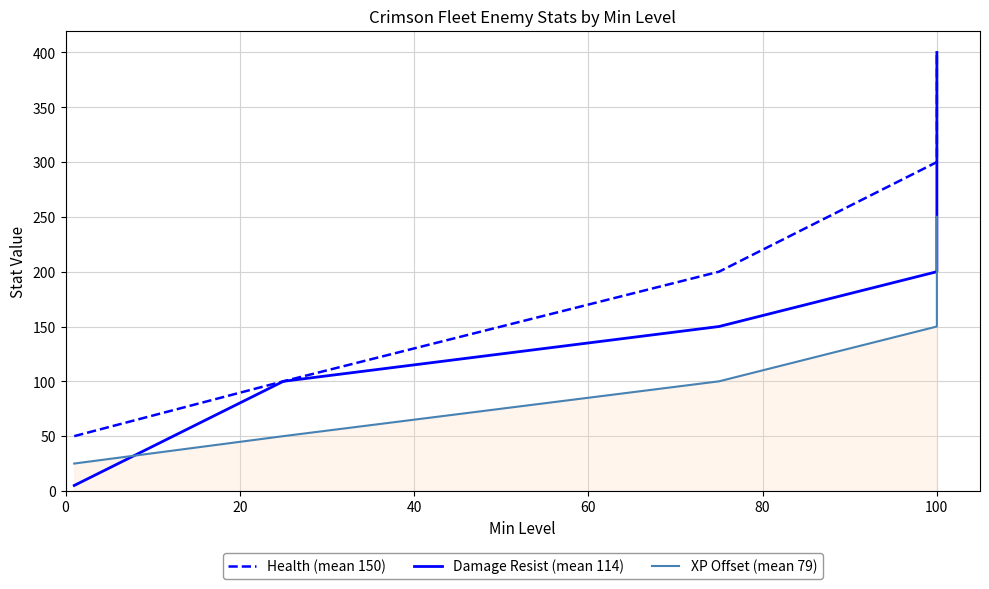

How many data points in Health (mean 150) are less than 150?

6